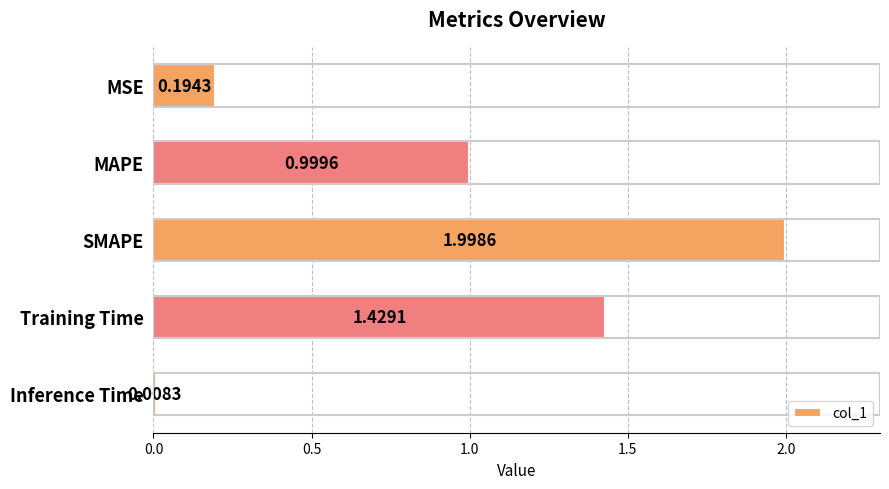

What is the change in value from SMAPE to Training Time?

-0.6